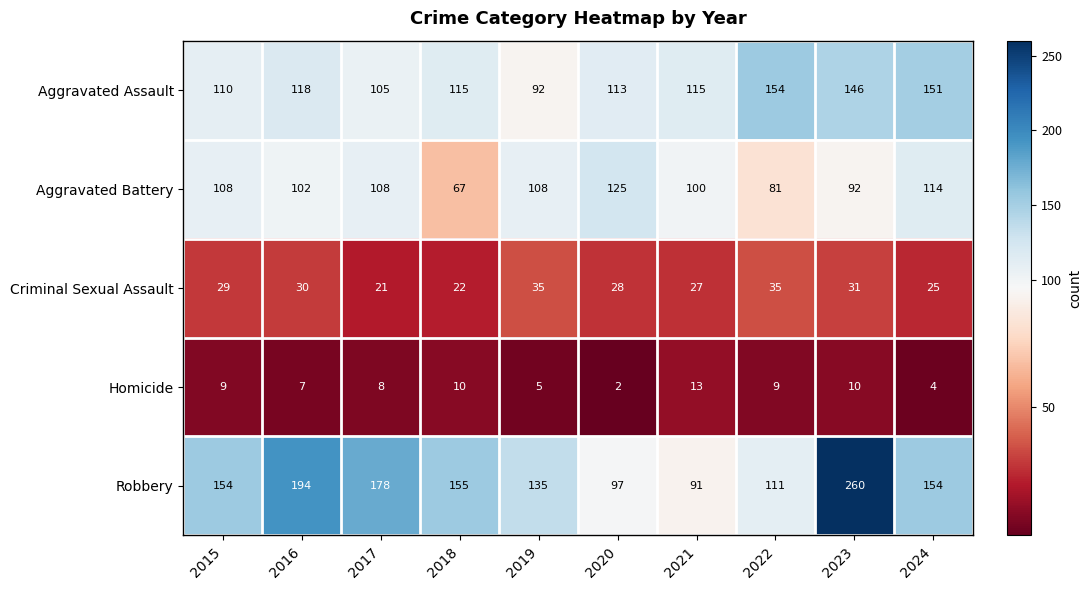

True or false: Homicide has a value of 2 at 2020.

True